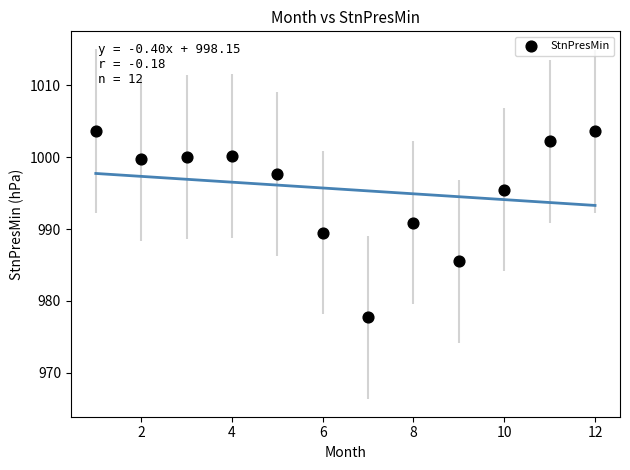

What is the range of Y values (max minus min)?

26.0